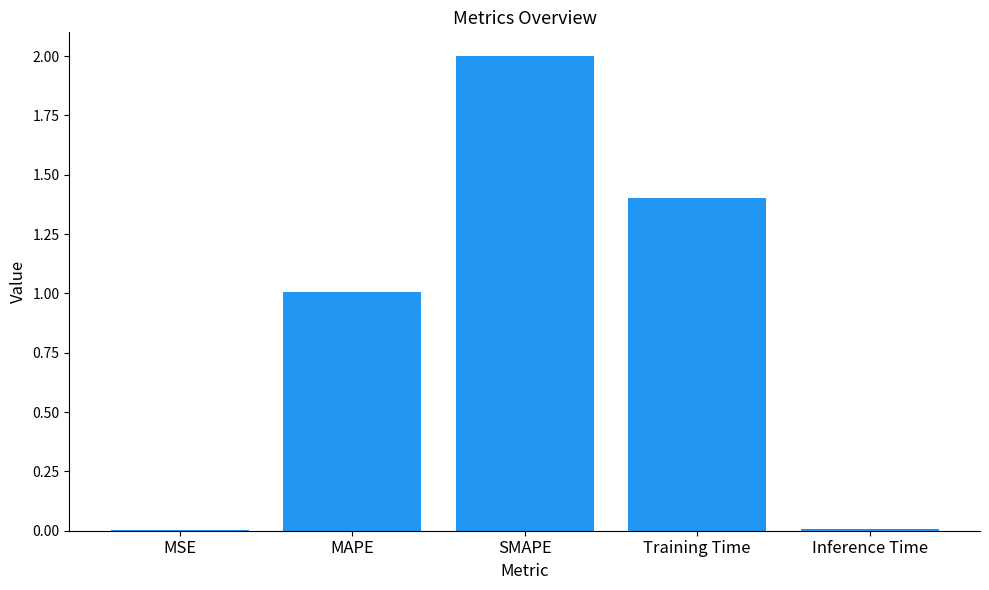

Are the bars horizontal?

No